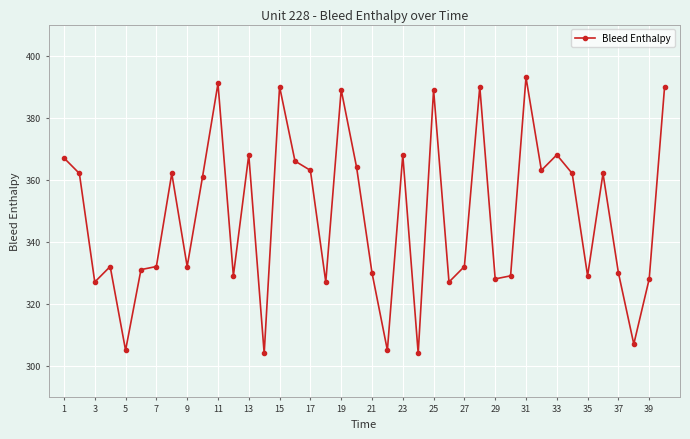

How many points are higher than both their immediate neighbors (excluding endpoints)?

12